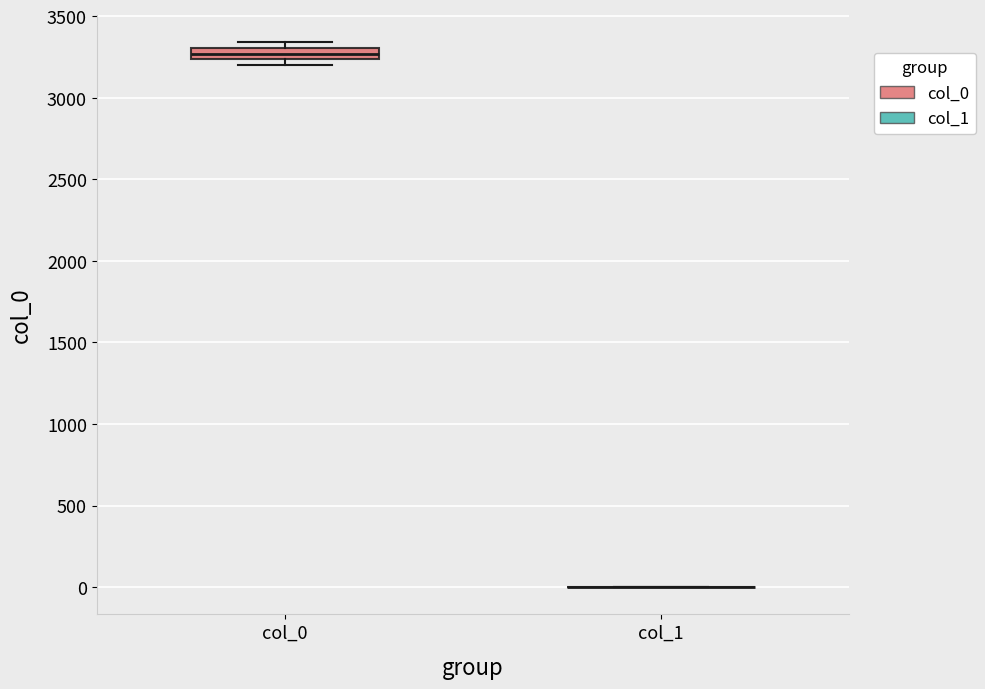

Comparing the boxes themselves (not the whiskers), which one is the tallest?

col_0